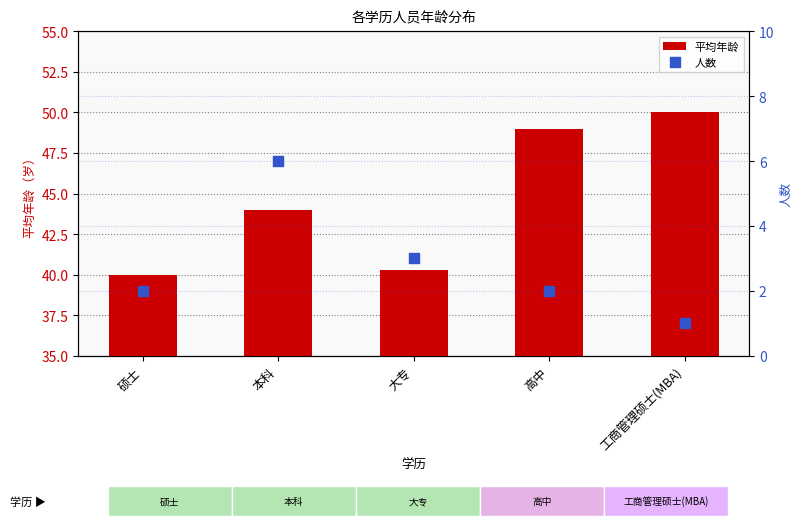

Which series has the largest total across all categories?

平均年龄